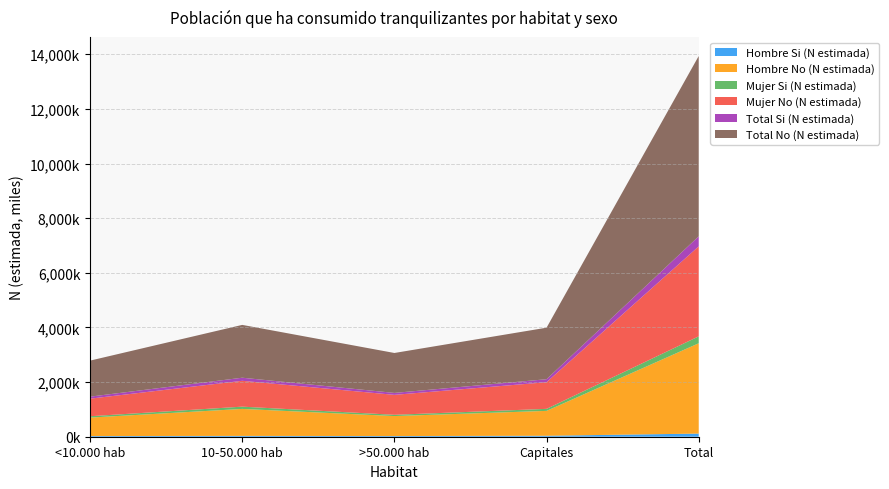

Reading right to left, what are all the values shown in this chart?

Hombre Si (N estimada): 114785	35248	24781	30227	24529
Hombre No (N estimada): 3306394	910682	731757	987720	676235
Mujer Si (N estimada): 252812	74340	46131	82944	49397
Mujer No (N estimada): 3294480	975406	730152	945981	642940
Total Si (N estimada): 367597	109588	70912	113171	73925
Total No (N estimada): 6600874	1886089	1461909	1933701	1319175